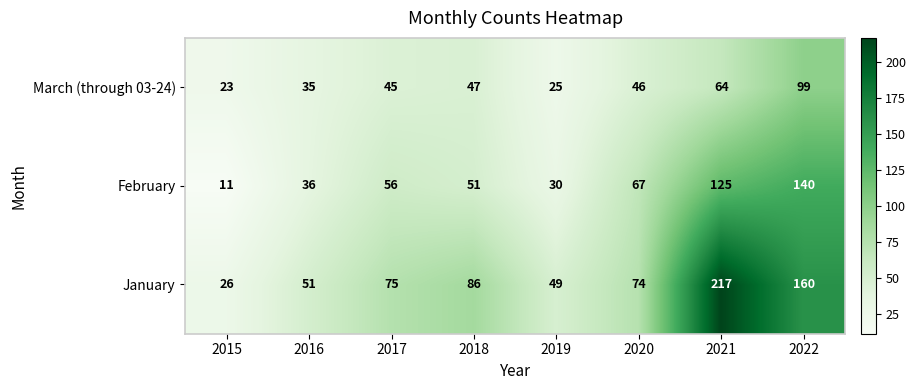

Which label corresponds to the largest value in the chart?

2021